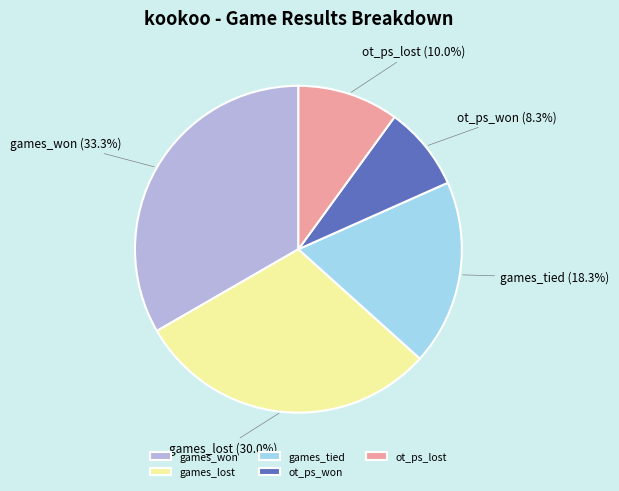

Which has a higher value, games_won or games_tied?

games_won